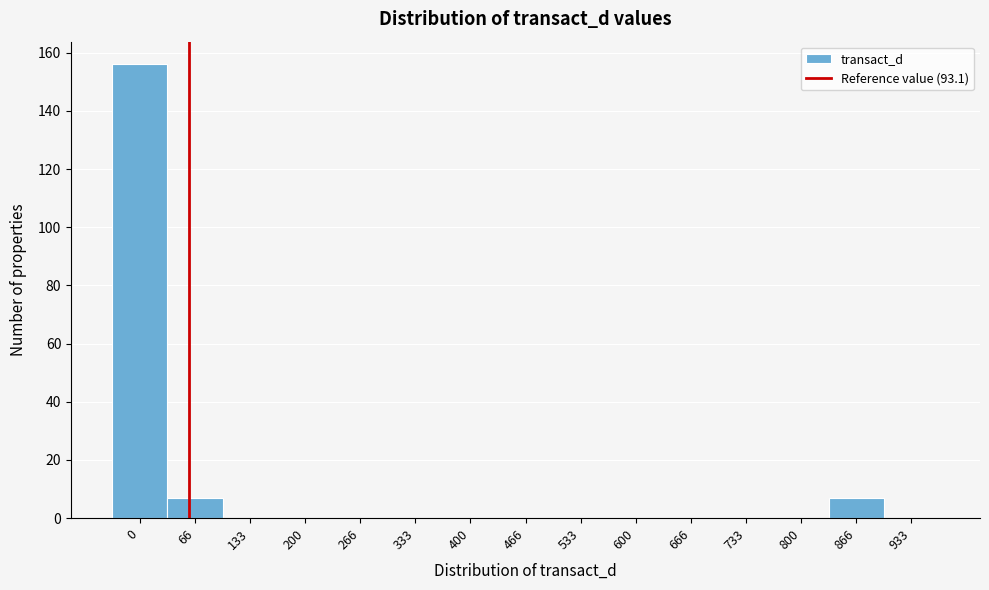

Reading left to right, list all the values displayed in this chart.

0=156	66=7	133=0	200=0	266=0	333=0	400=0	466=0	533=0	600=0	666=0	733=0	800=0	866=7	933=0